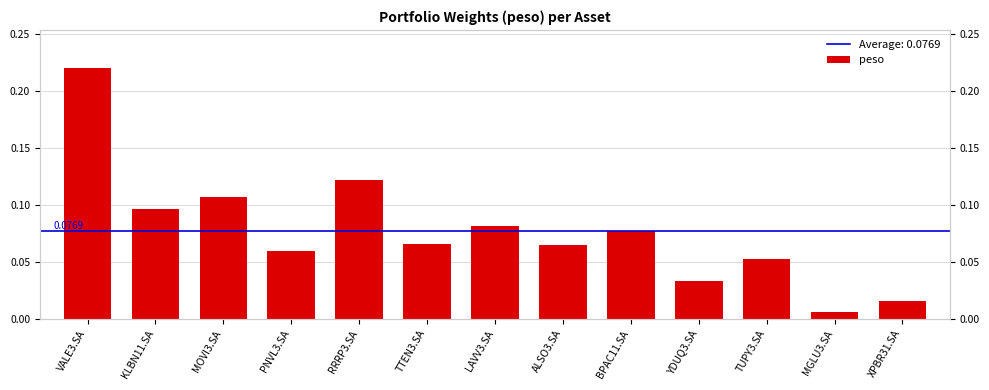

Where is the data nearest to the value 0?

MGLU3.SA